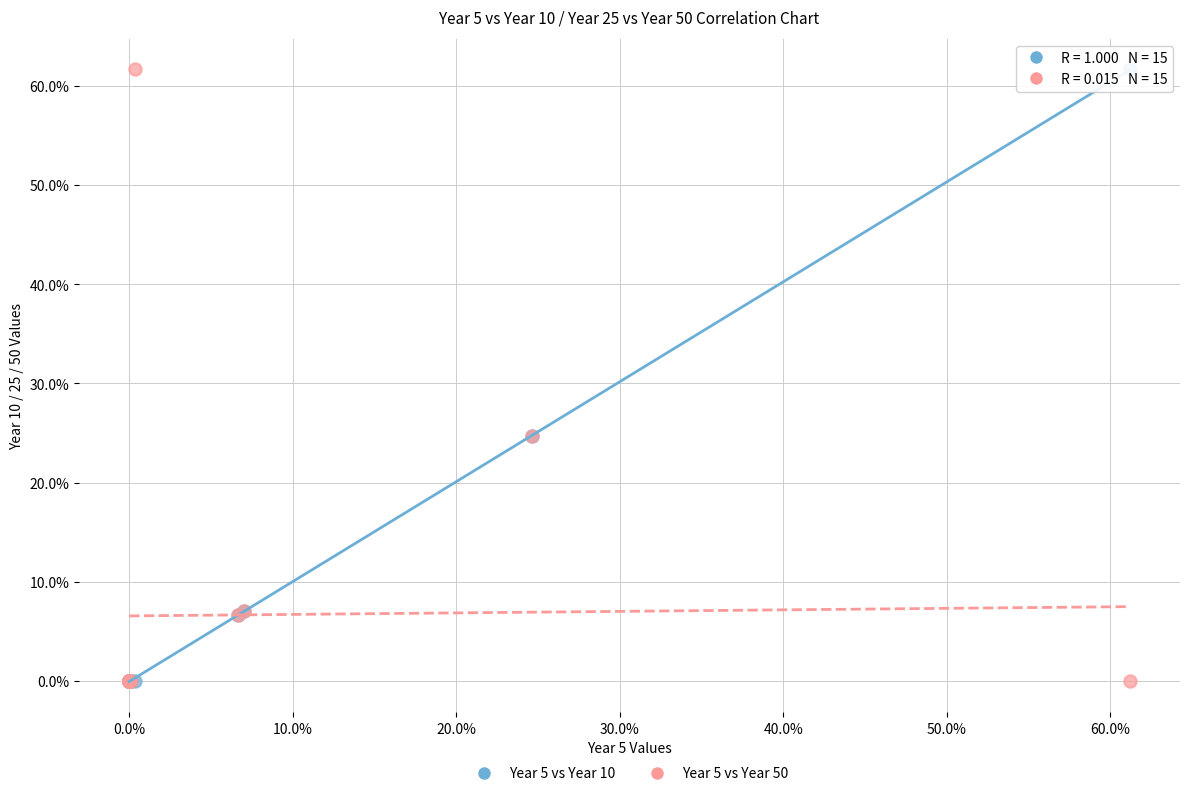

What are all the series names shown in the legend?

Year 5 vs Year 10, Year 5 vs Year 50